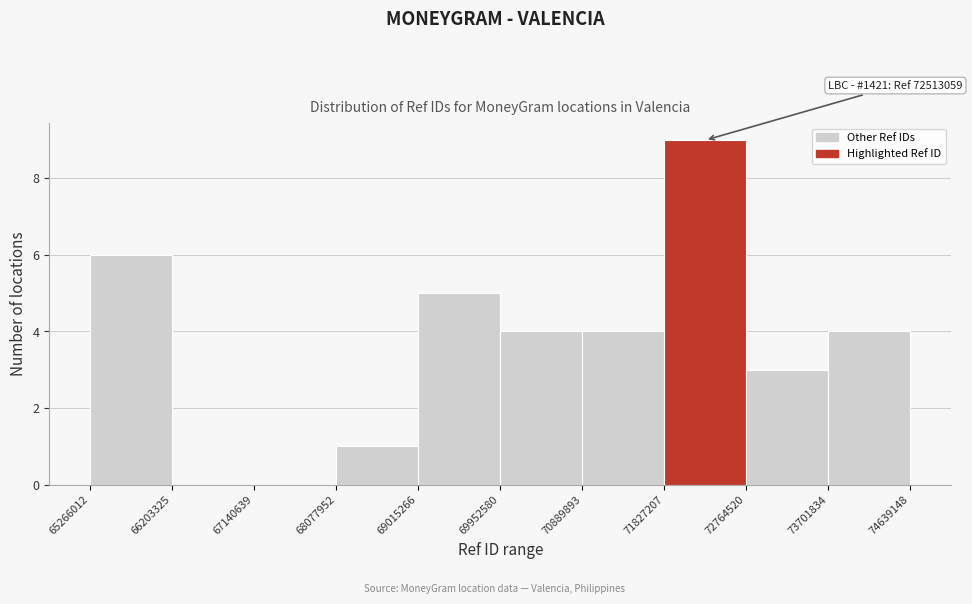

Which range on the x-axis has the tallest bar?

71827207 to 72764520